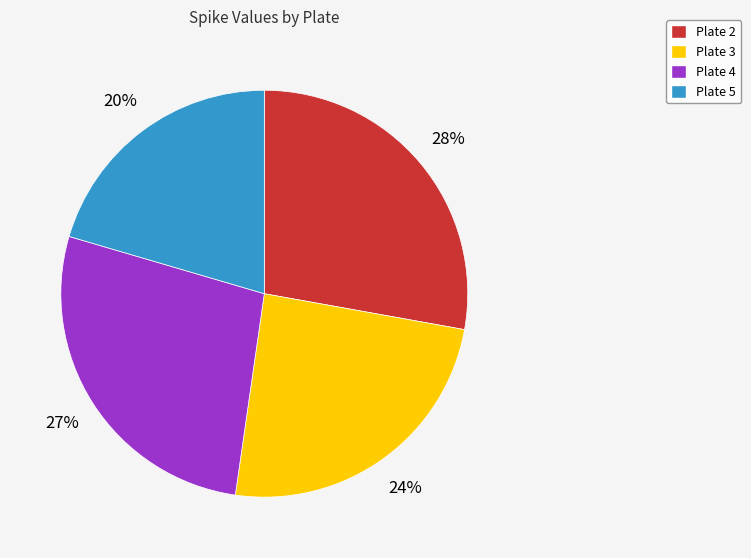

To the nearest percent, what is the average slice percentage?

25%